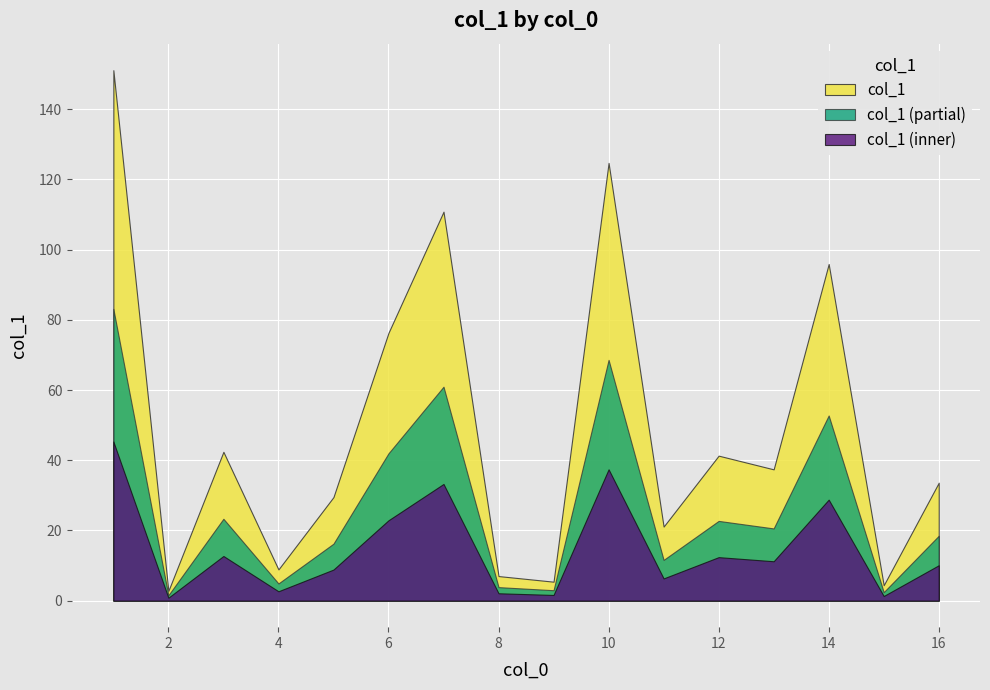

Which series has the widest spread of values?

col_1